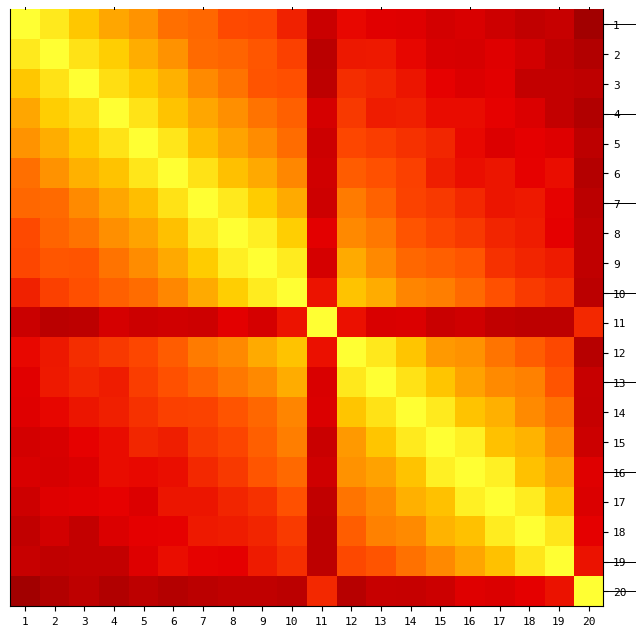

The value of row_13 at 12 is 0.3. True or false?

False